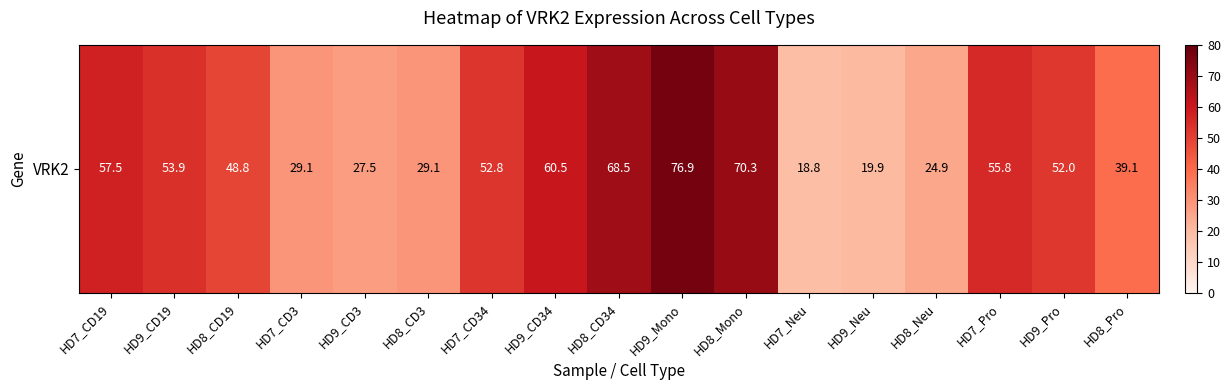

At which label does the data first exceed 52?

HD7_CD19